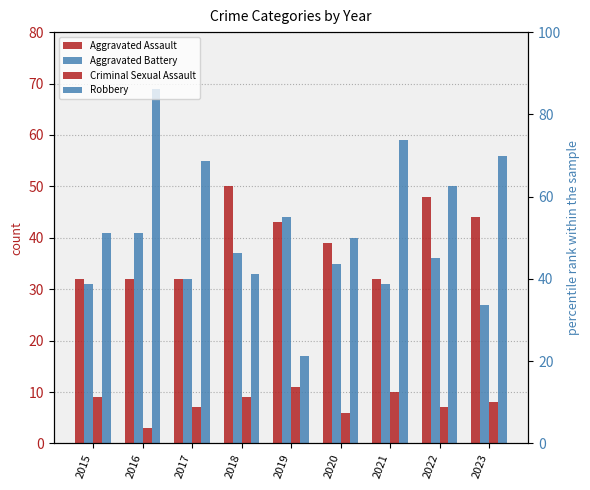

Is it true that Criminal Sexual Assault equals 12 at 2017?

False